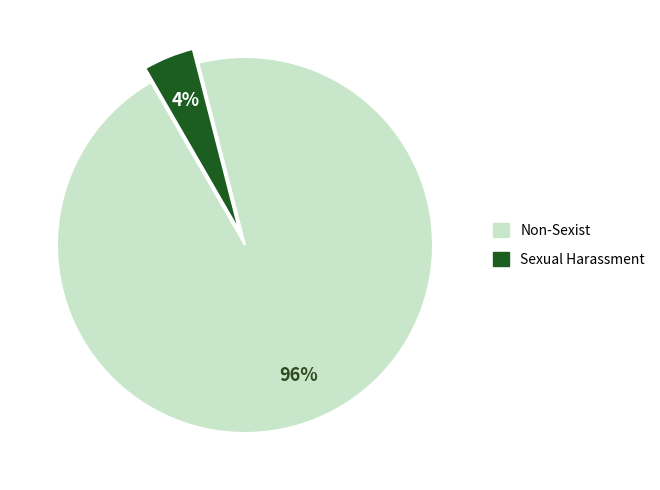

Does any single category account for the majority?

Yes